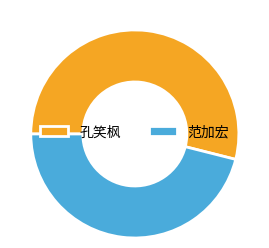

Is there any slice that represents more than half of the pie?

Yes